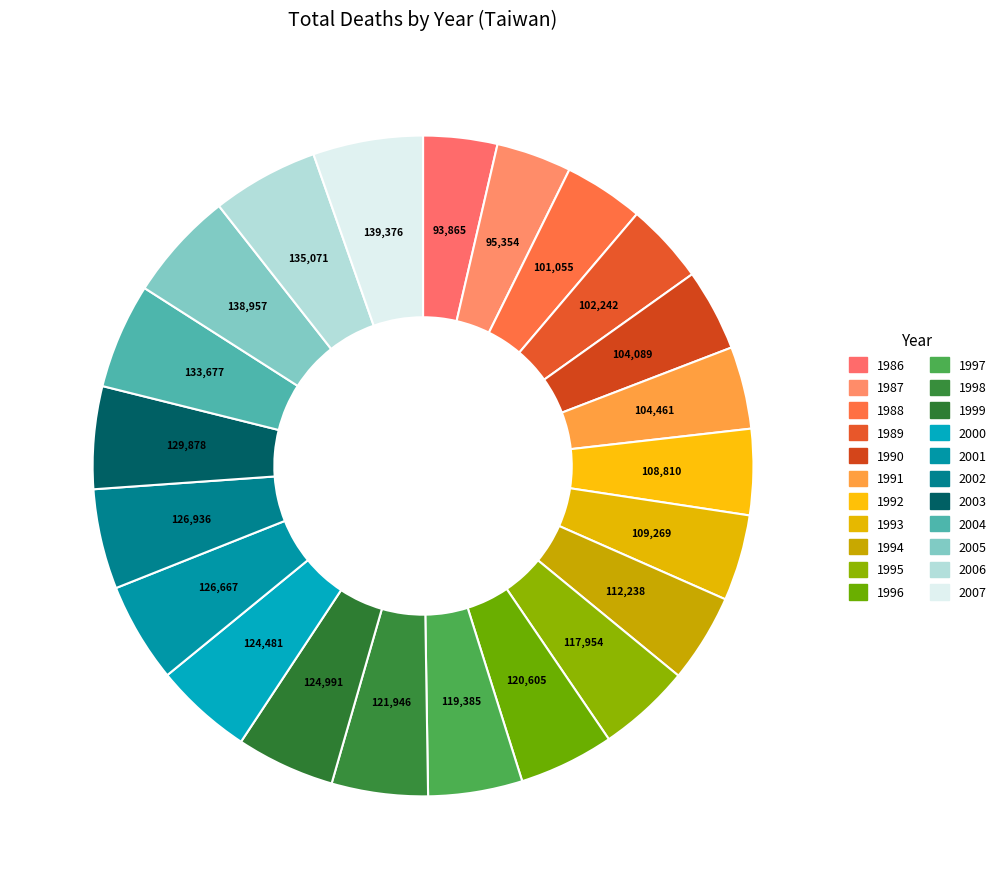

Which has a higher value, 1991 or 1995?

1995